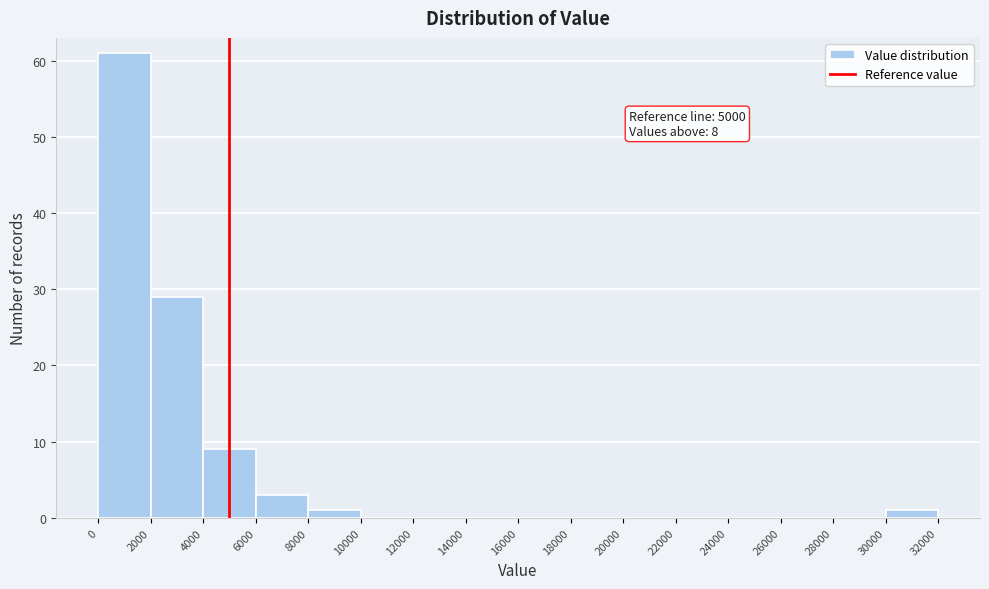

Which range on the x-axis has the tallest bar?

0 to 2000